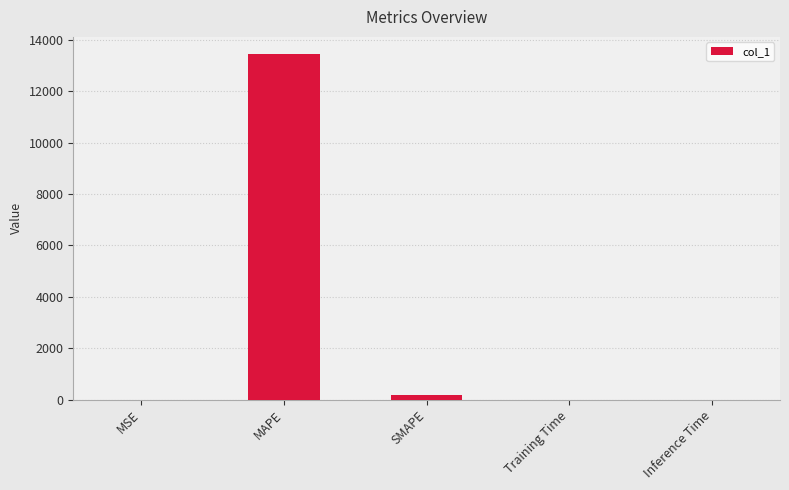

Between MAPE and SMAPE, which is larger?

MAPE